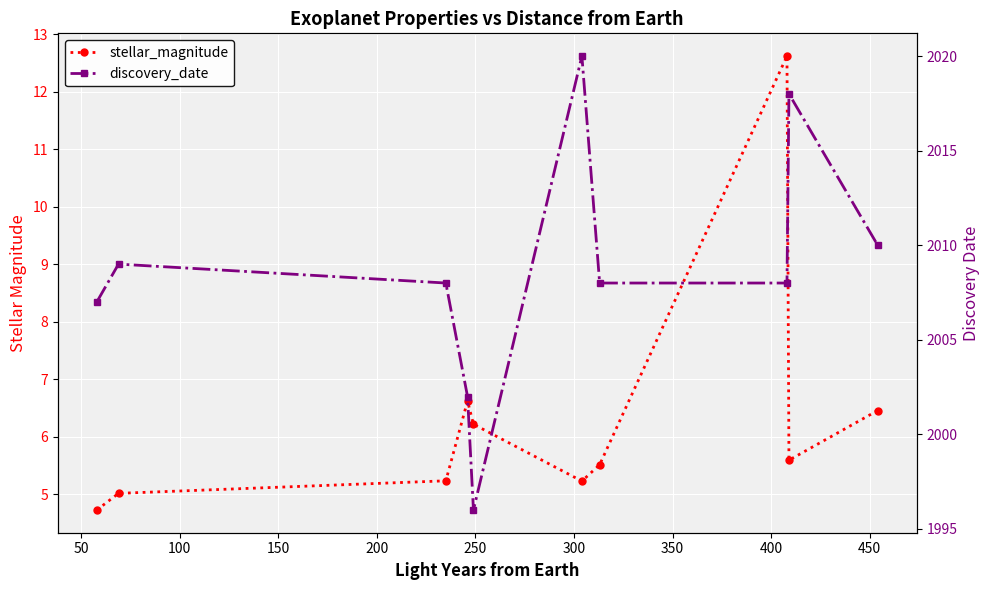

What is the difference between the maximum and second lowest values in the stellar_magnitude series?

7.6